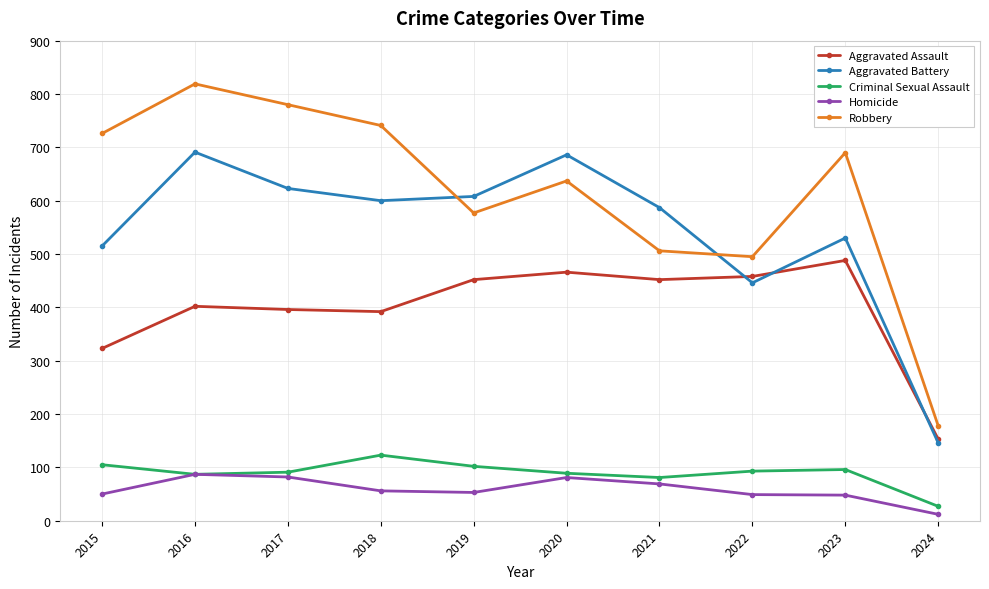

Which series changed the most between 2016 and 2017?

Aggravated Battery